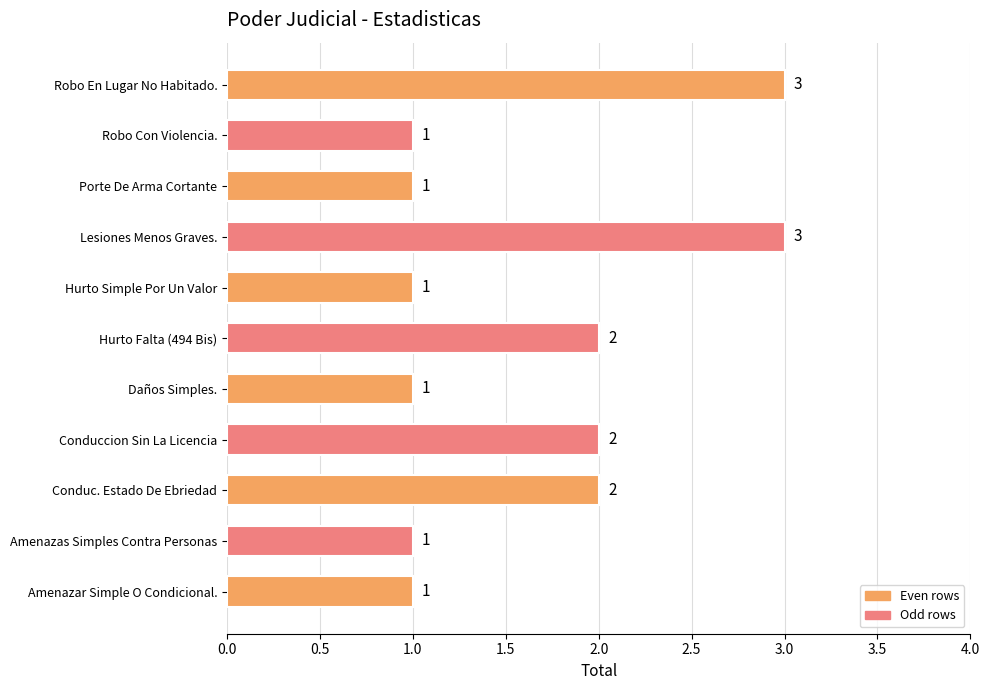

What is the ratio of the value at Hurto Simple Por Un Valor to the value at Conduc. Estado De Ebriedad?

0.5